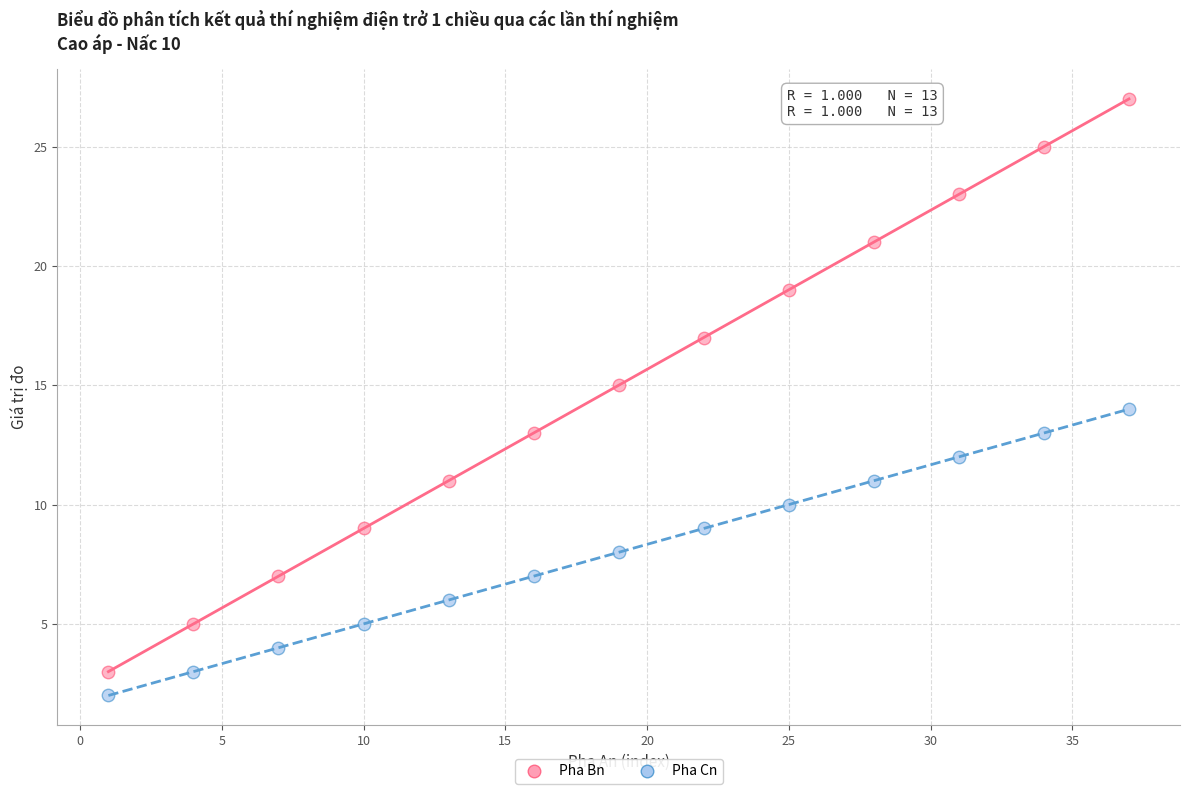

What is the X range (max minus min) for the scatter plot?

36